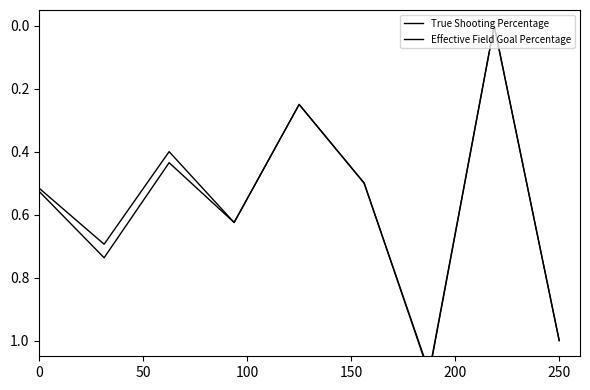

True or false: True Shooting Percentage and Effective Field Goal Percentage intersect in this chart.

False